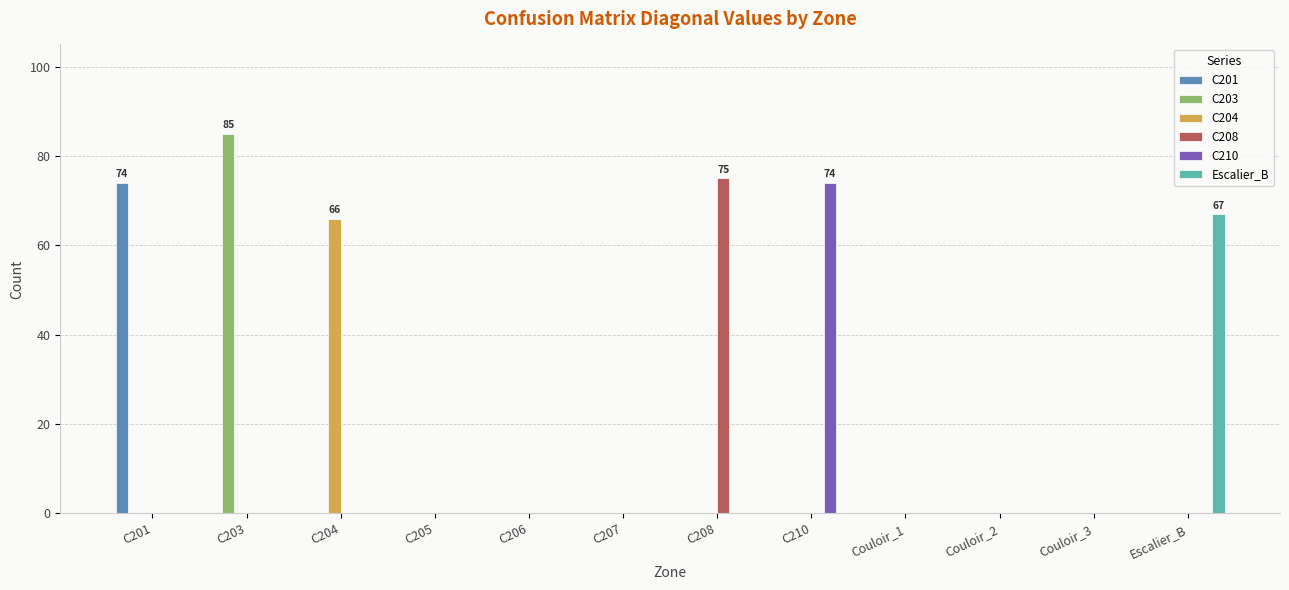

What are all the series names shown in the legend?

C201, C203, C204, C208, C210, Escalier_B